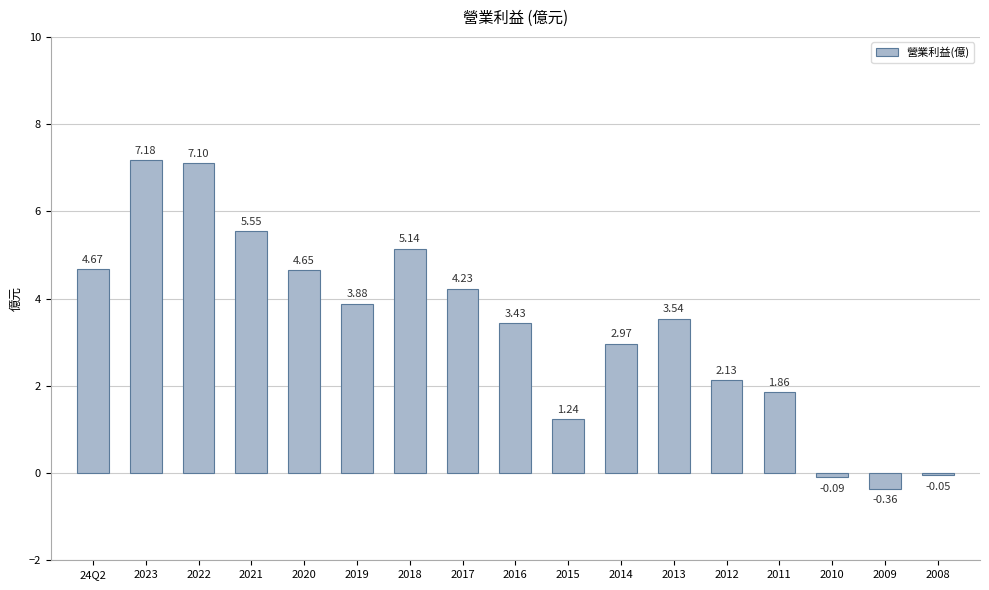

Which has a higher value, 24Q2 or 2023?

2023